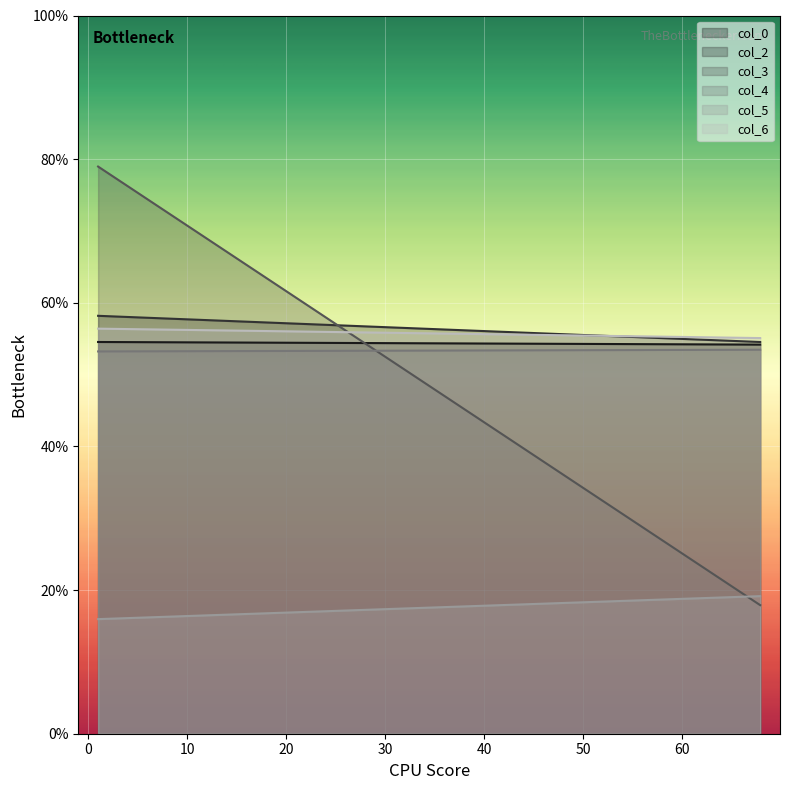

How many lines are shown in the chart?

6